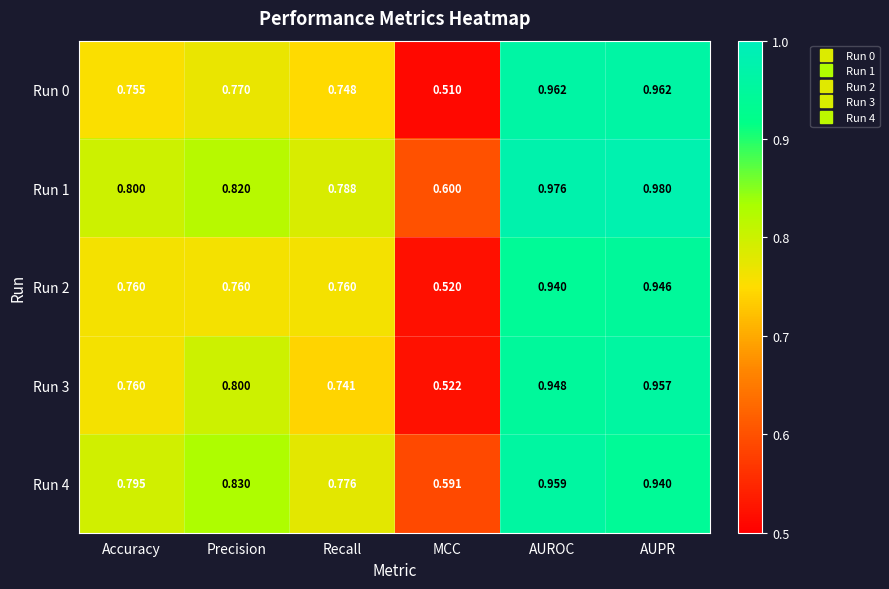

How many distinct data groups are displayed?

5